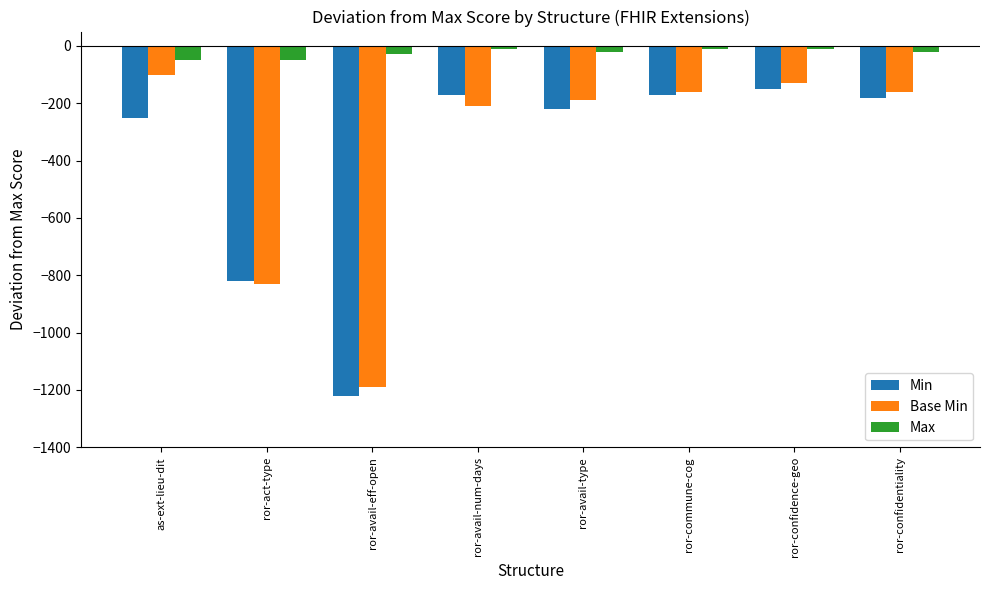

Reading left to right, list all the values displayed in this chart.

Min: as-ext-lieu-dit=-250	ror-act-type=-820	ror-avail-eff-open=-1220	ror-avail-num-days=-170	ror-avail-type=-220	ror-commune-cog=-170	ror-confidence-geo=-150	ror-confidentiality=-180
Base Min: as-ext-lieu-dit=-100	ror-act-type=-830	ror-avail-eff-open=-1190	ror-avail-num-days=-210	ror-avail-type=-190	ror-commune-cog=-160	ror-confidence-geo=-130	ror-confidentiality=-160
Max: as-ext-lieu-dit=-50	ror-act-type=-50	ror-avail-eff-open=-30	ror-avail-num-days=-10	ror-avail-type=-20	ror-commune-cog=-10	ror-confidence-geo=-10	ror-confidentiality=-20